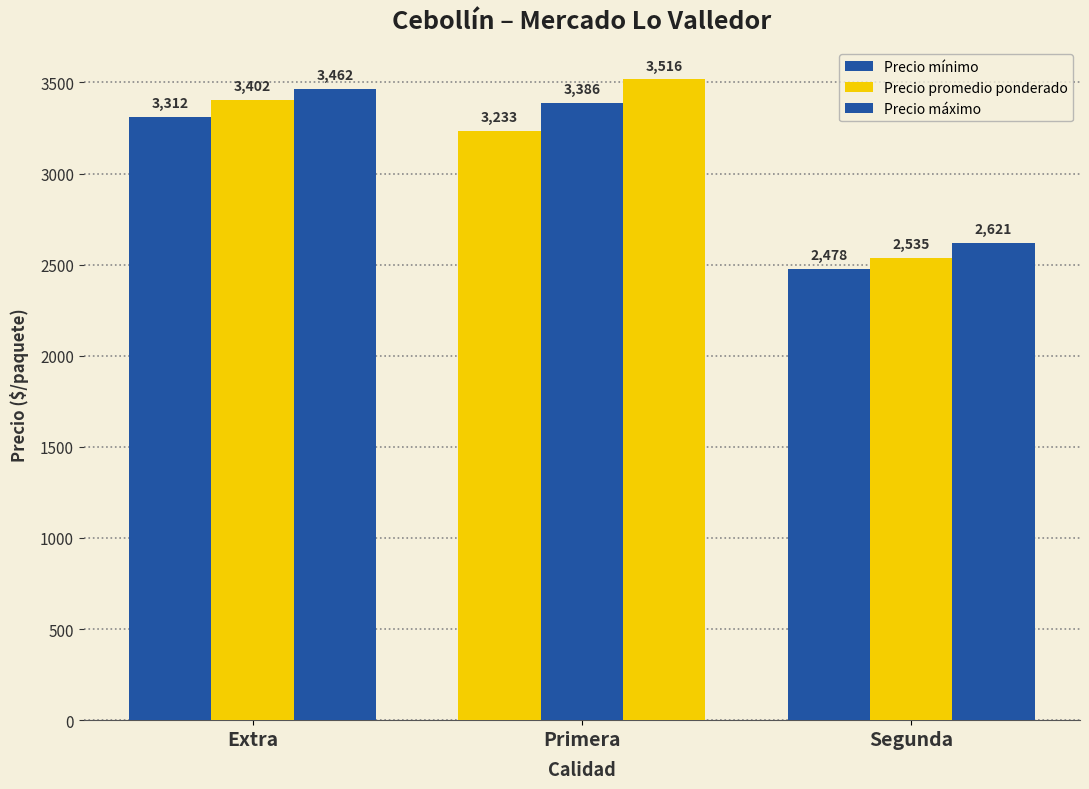

Is the value of Precio mínimo at Primera greater than the value of Precio promedio ponderado at Segunda?

Yes